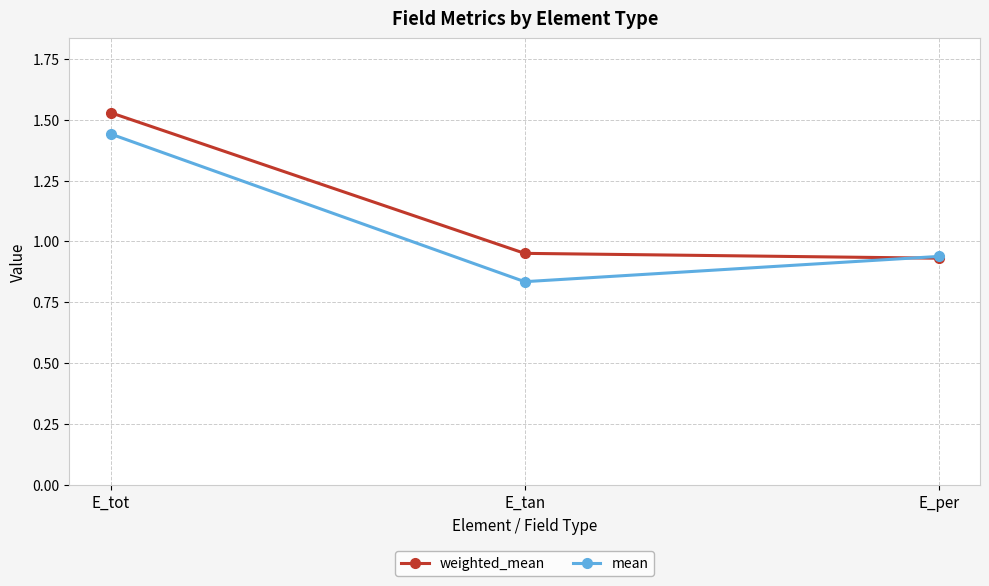

What are all the series names shown in the legend?

weighted_mean, mean